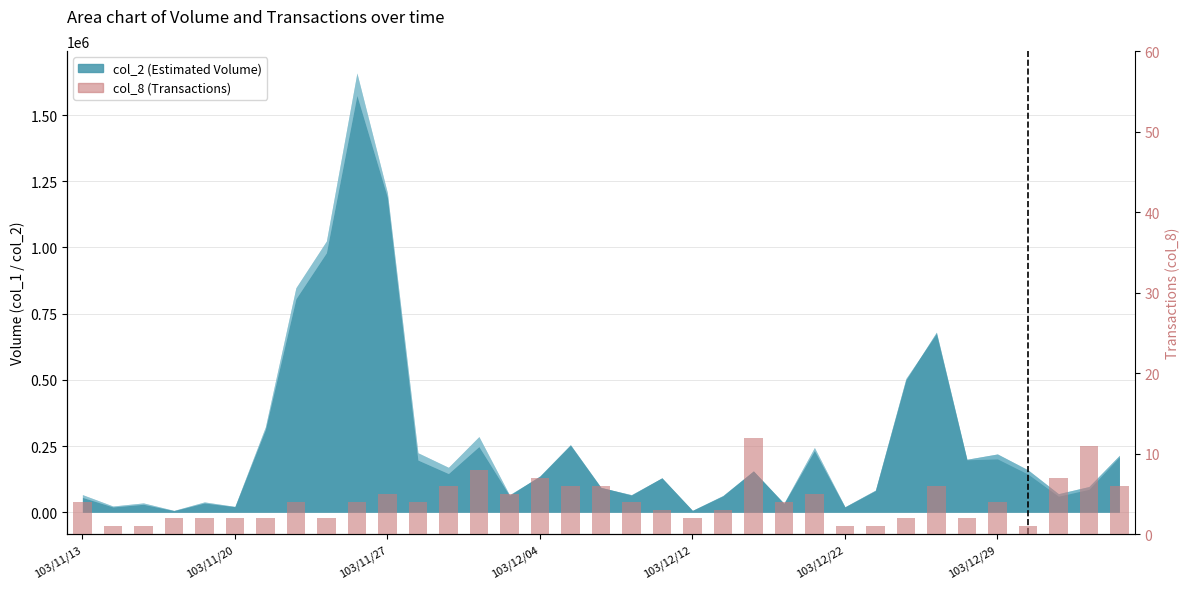

Where is the data nearest to the value 6?

12